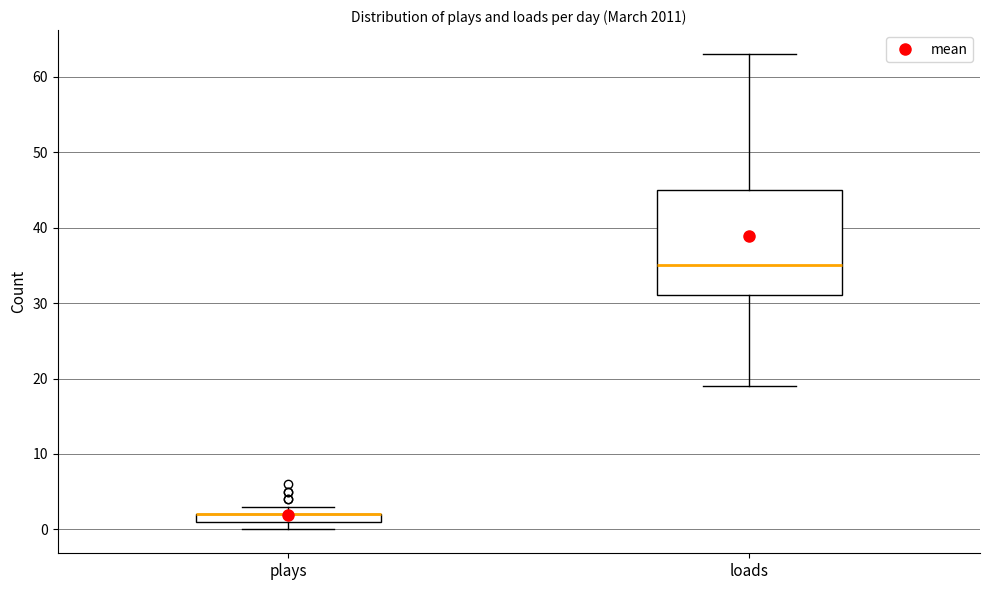

Comparing the boxes themselves (not the whiskers), which one is the tallest?

loads